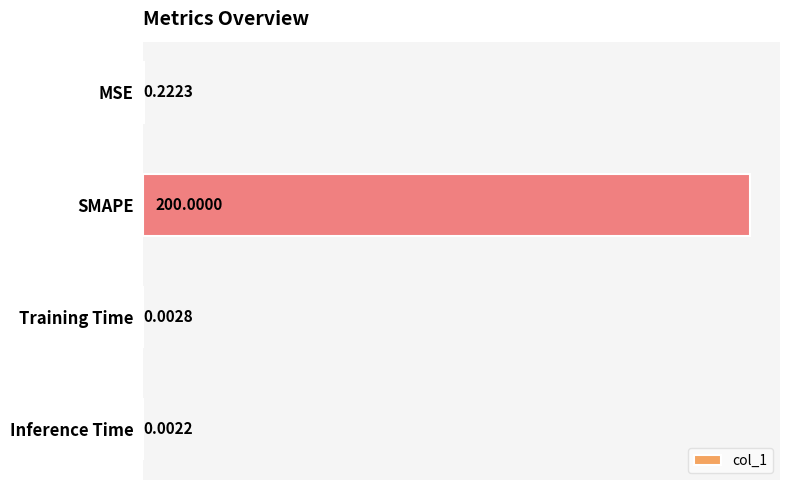

At which label is the value closest to 100?

MSE